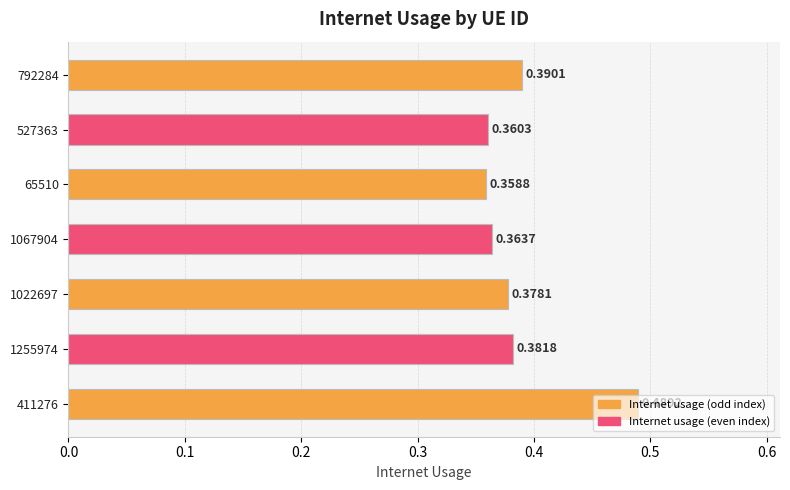

What is the change in value from 65510 to 411276?

+0.1